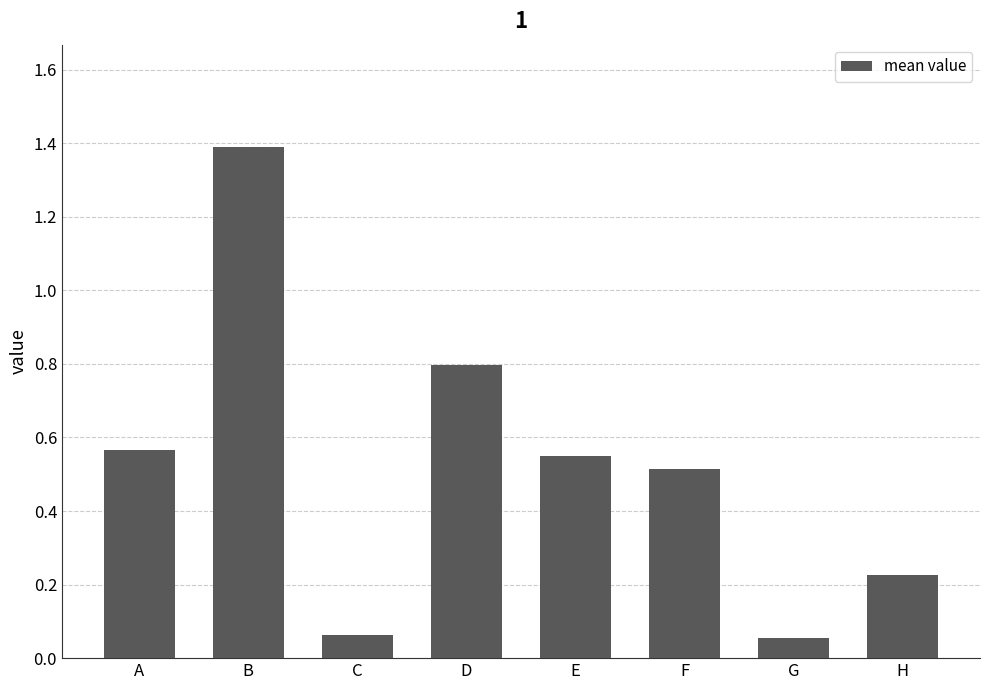

What is the difference between the maximum and minimum values?

1.3